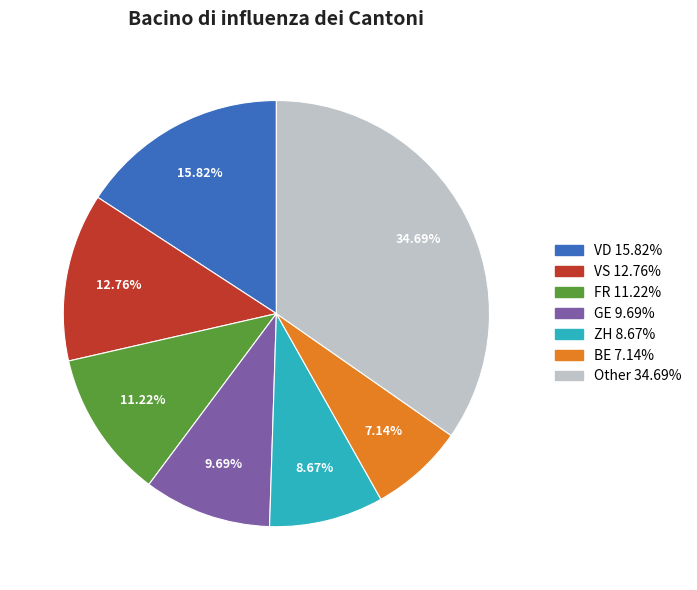

Is there a majority slice in this chart?

No